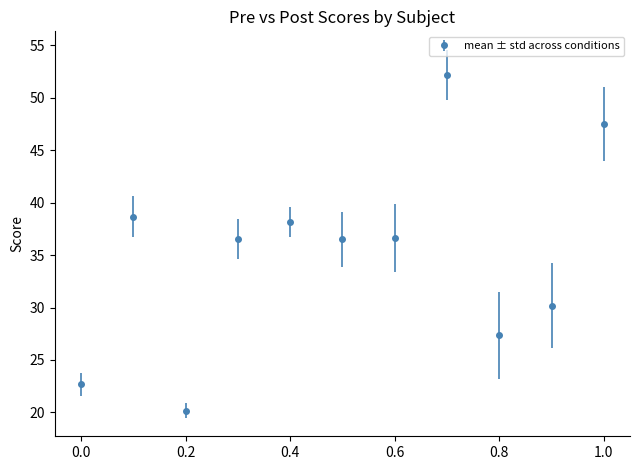

What is the value of the 4th point from the left?

36.5